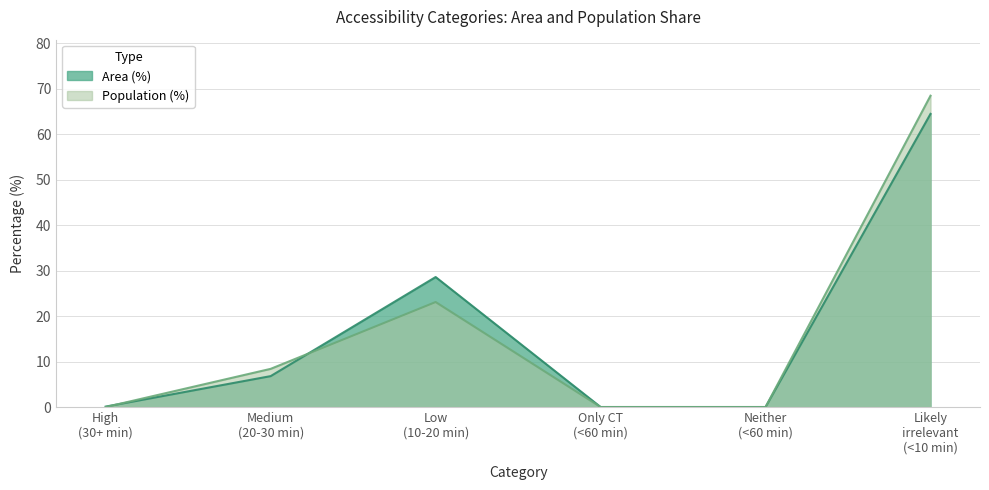

Count the number of categories in the chart.

6